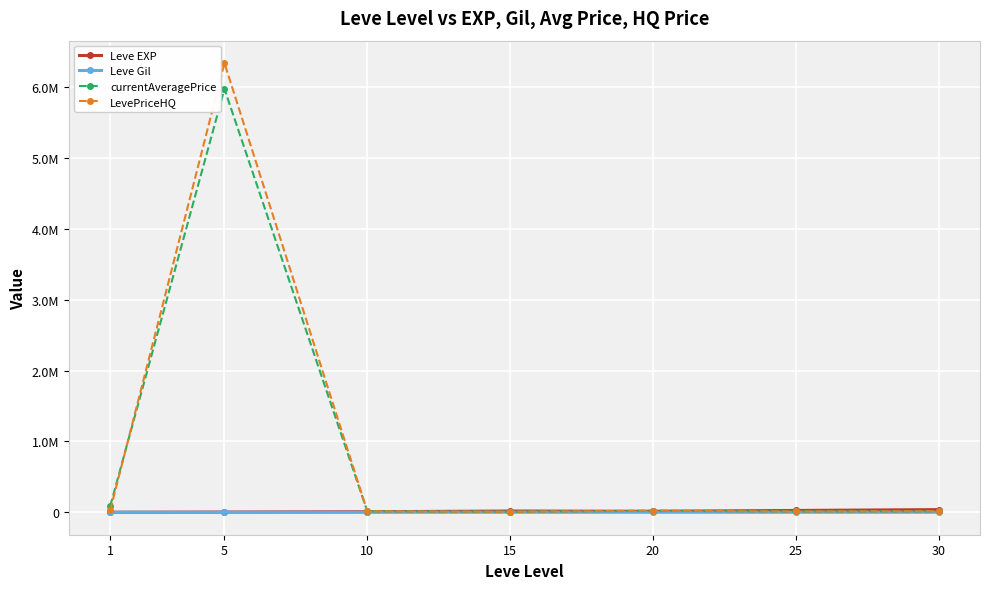

What value does the currentAveragePrice series have at 25?

11626.3